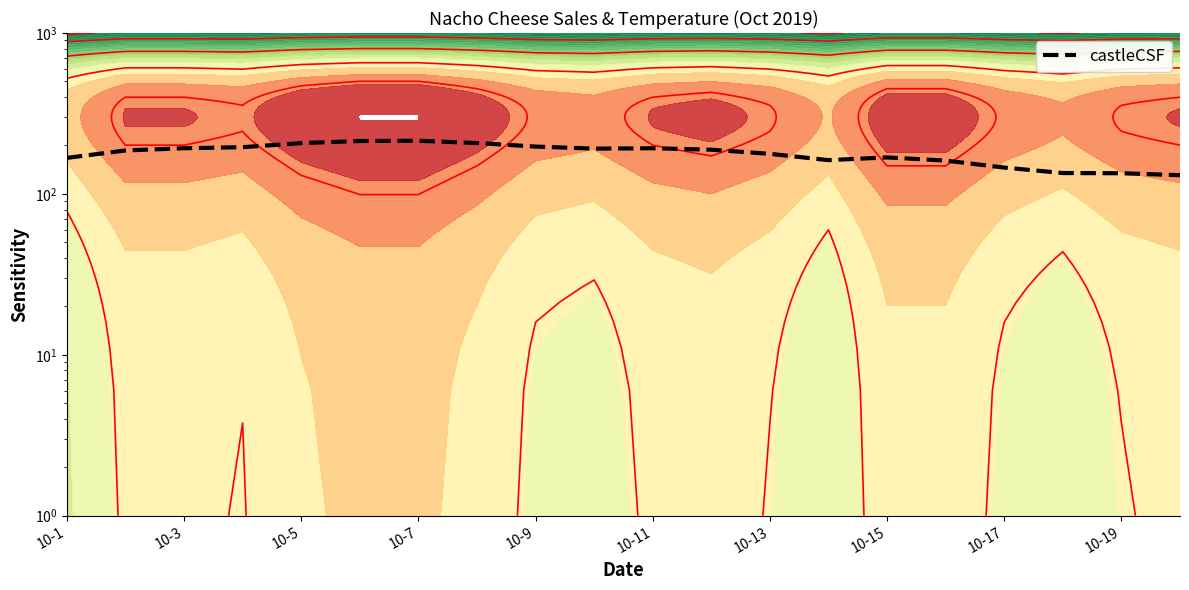

At which category does the chart reach its minimum across all series?

19